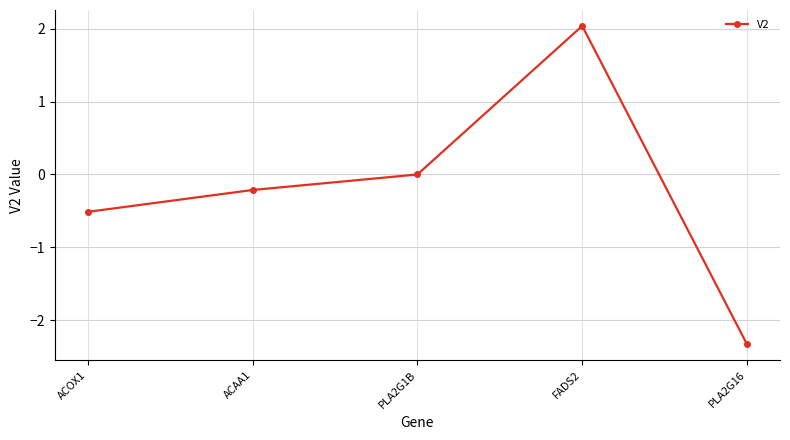

How many lines are shown in the chart?

1